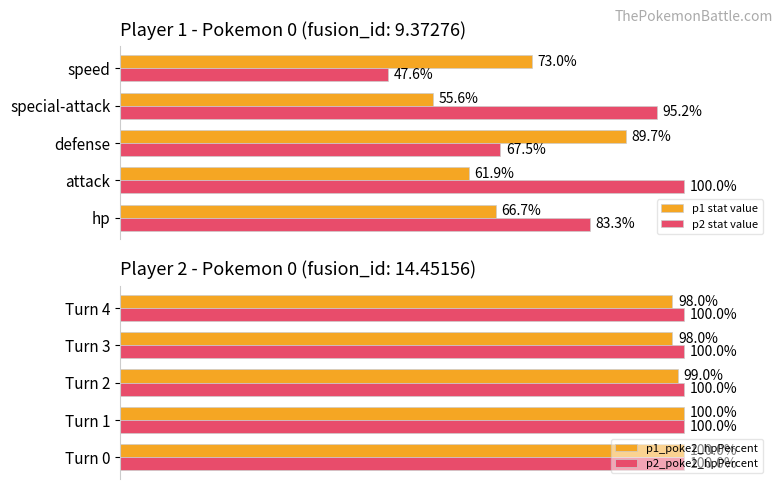

Where is p1 stat value nearest to the value 72?

speed